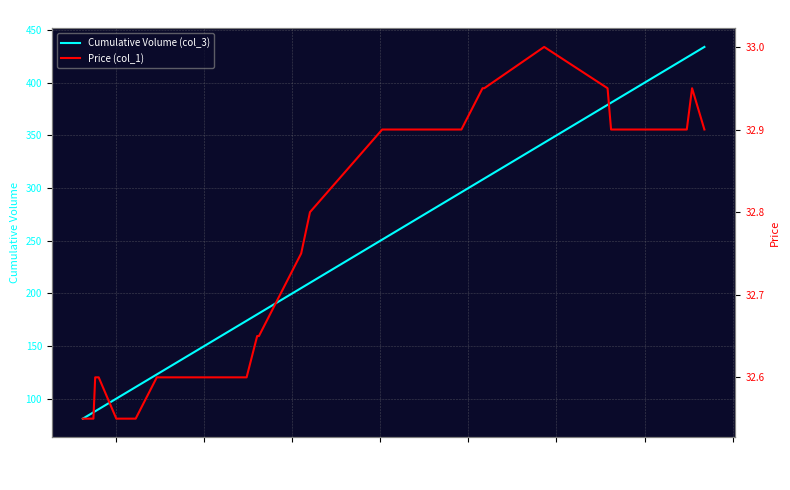

What is the highest value of the Cumulative Volume (col_3) series?

434.0